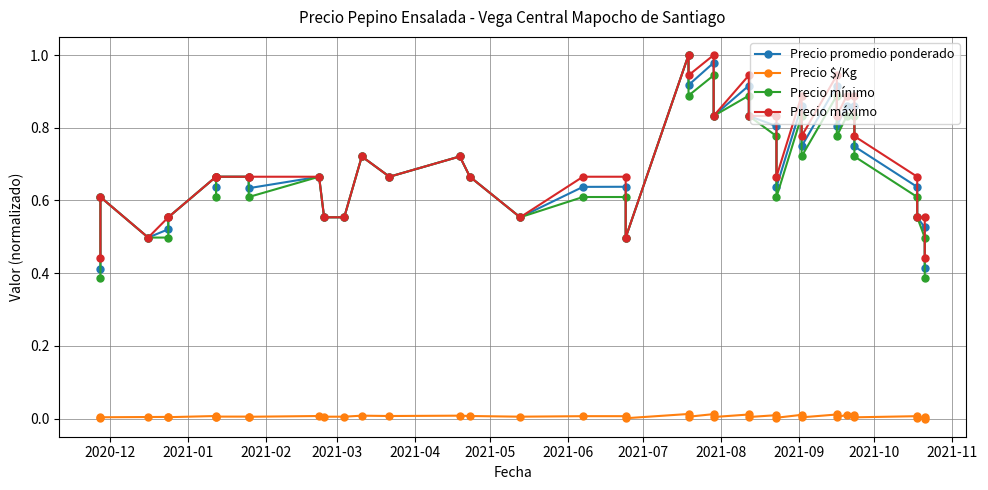

Is the value of Precio mínimo at 27 greater than the value of Precio máximo at 20?

Yes